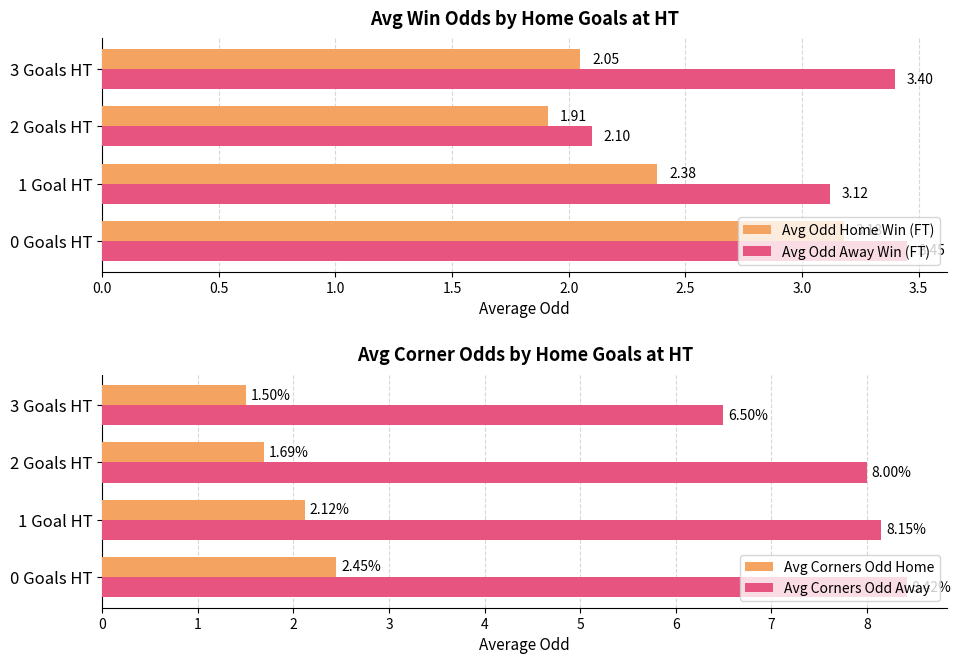

Reading left to right, what are all the values shown in this chart?

Avg Odd Home Win (FT): 3.2	2.4	1.9	2.0
Avg Odd Away Win (FT): 3.5	3.1	2.1	3.4
Avg Corners Odd Home: 2.5	2.1	1.7	1.5
Avg Corners Odd Away: 8.4	8.2	8.0	6.5